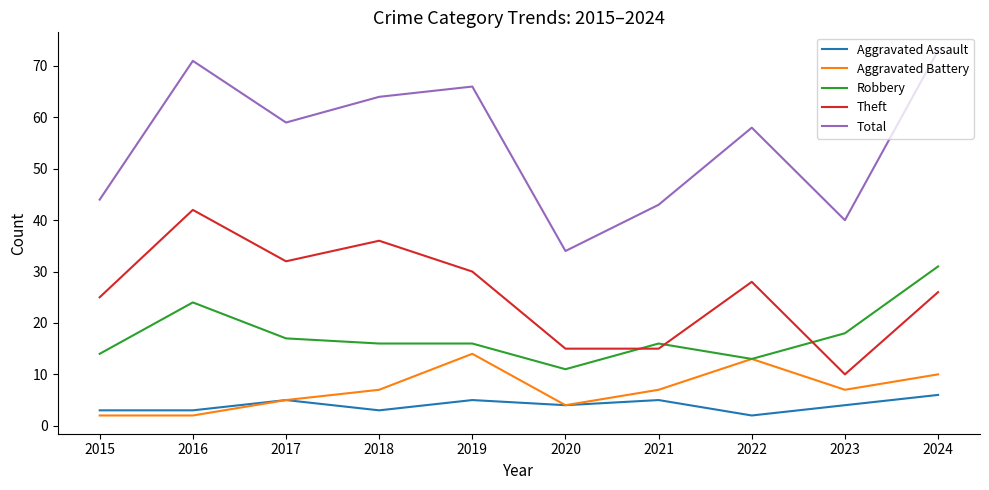

True or false: Robbery and Total intersect in this chart.

False